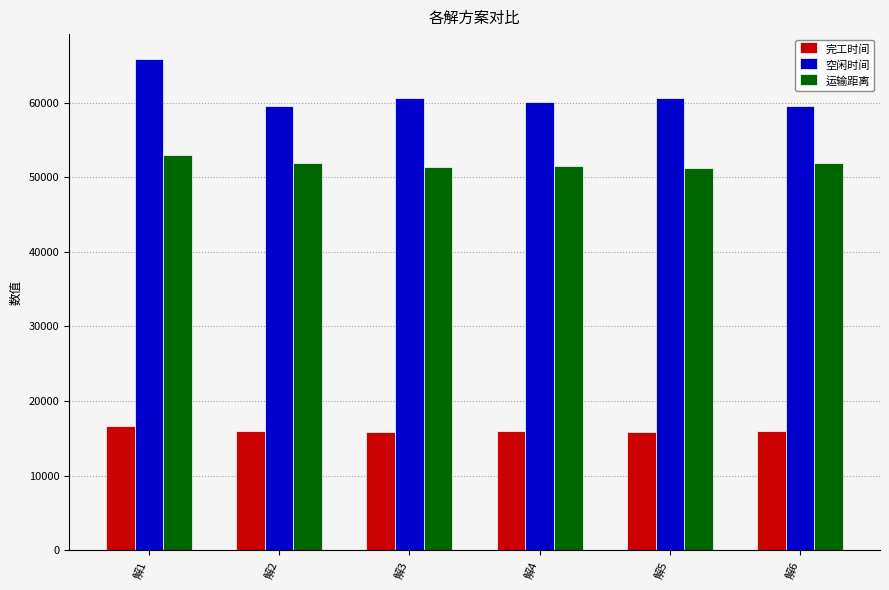

What is the sum of the 运输距离 values at 解5 and 解6?

103049.2